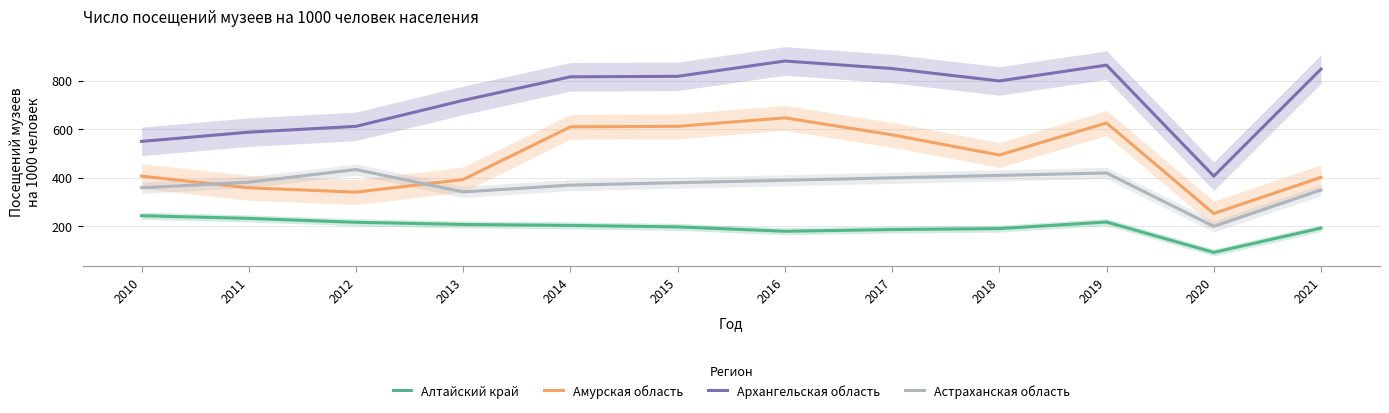

Which series has the largest range (max minus min)?

Архангельская область